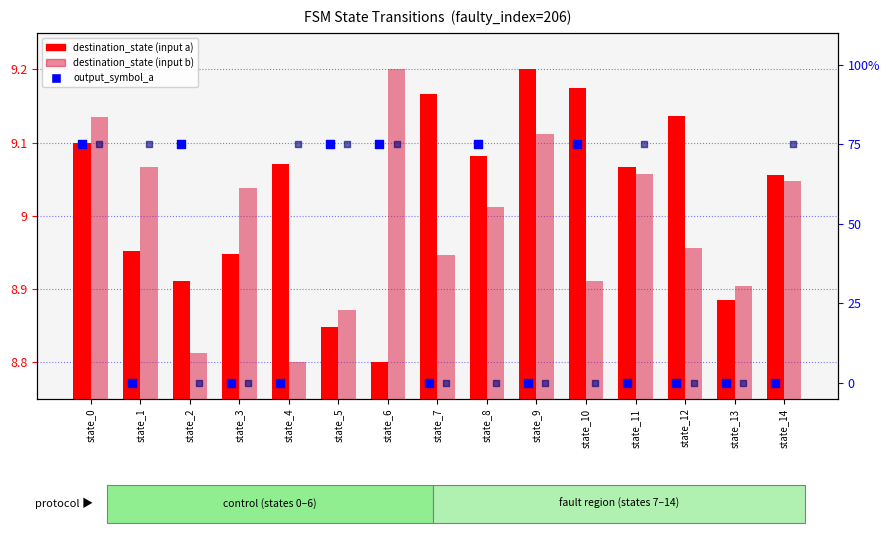

Which series contains the highest Y value?

output_symbol_a (pct)